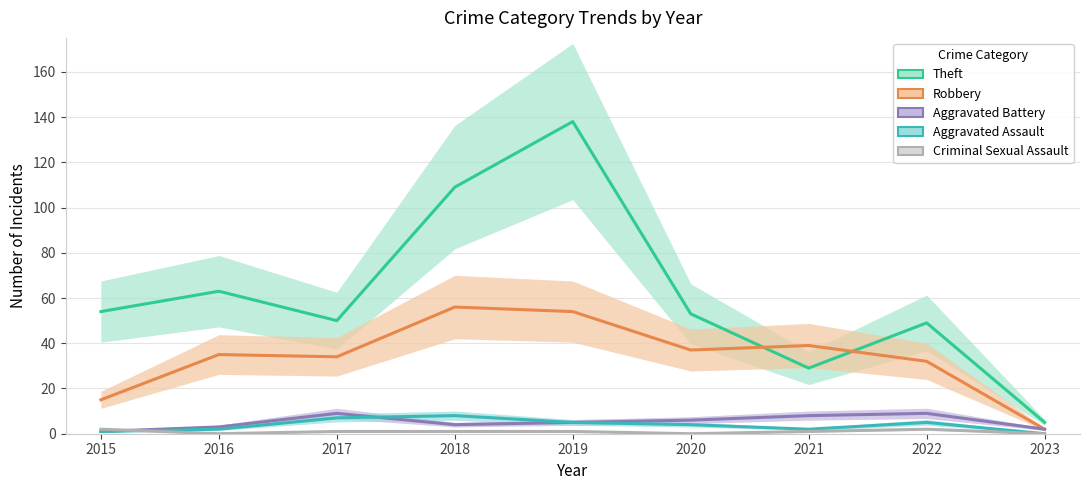

Which series has the widest spread of values?

Theft